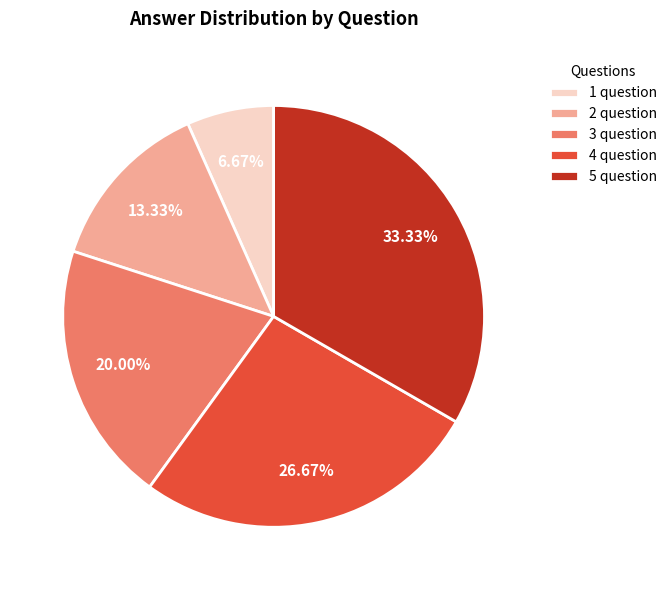

Approximately how many times larger is the value at 5 question compared to 2 question?

2.5